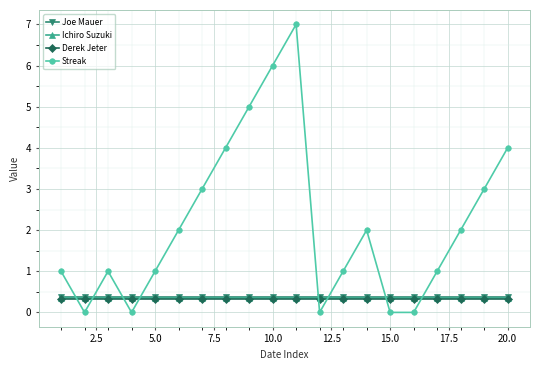

What is the value of the Streak point at the 5th from the left?

1.0